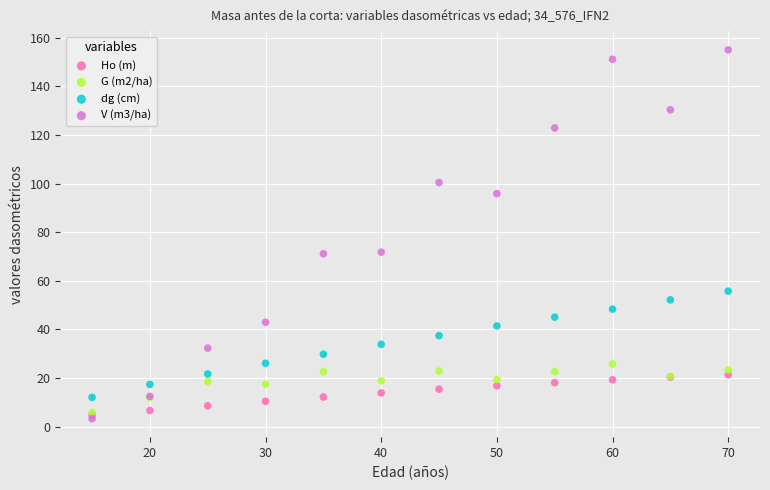

Which series reaches the minimum Y coordinate?

V (m3/ha)